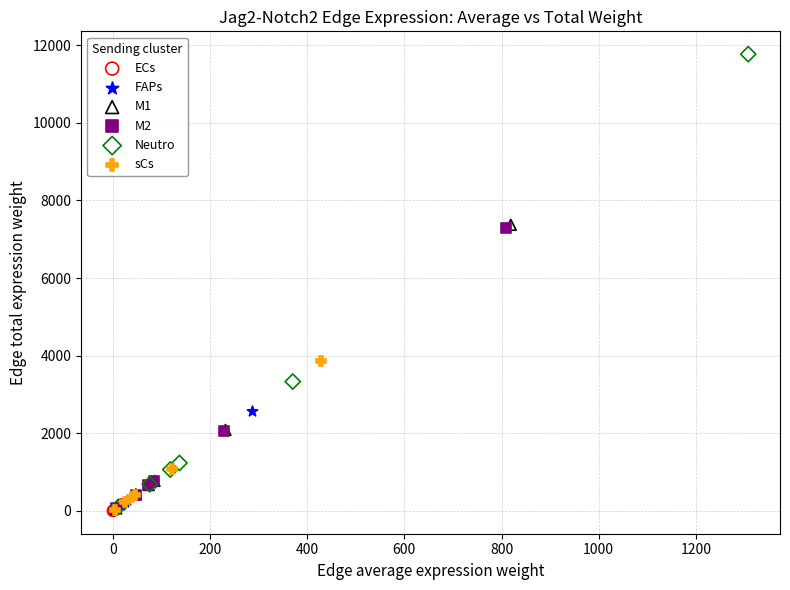

Which series reaches the maximum Y coordinate?

Neutro